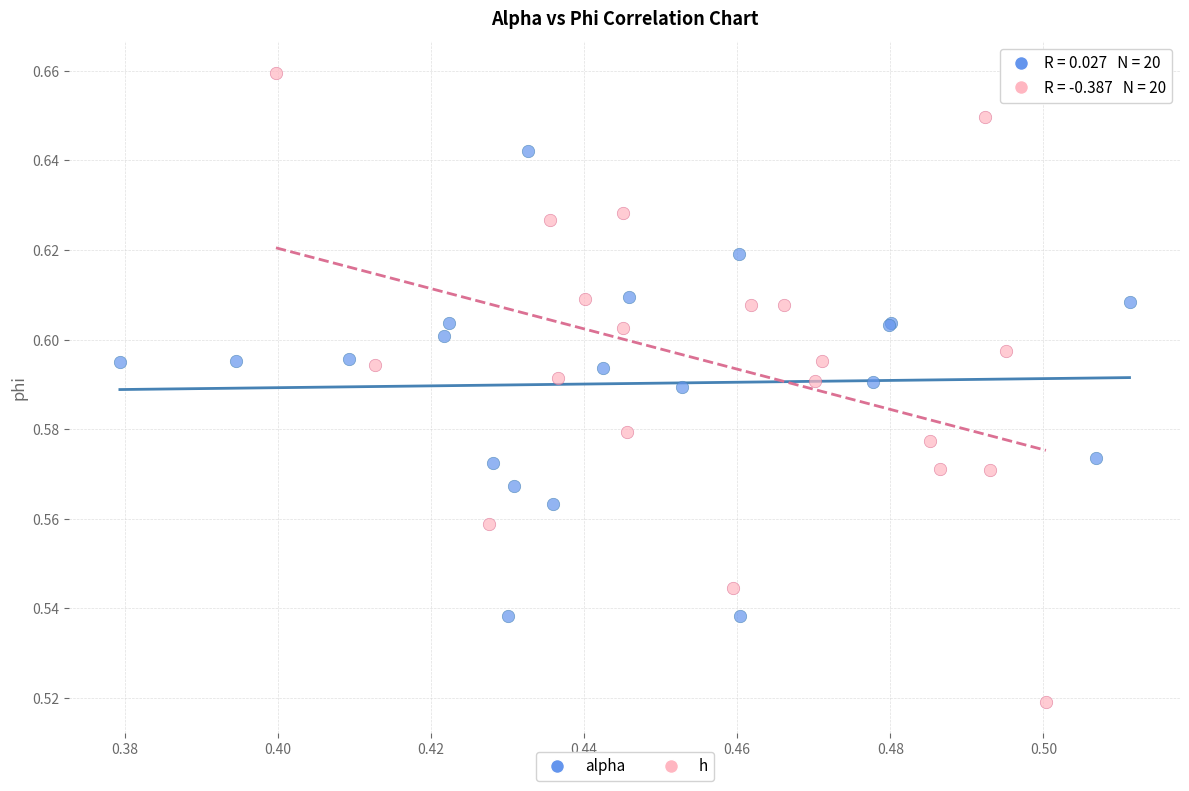

Which series has the largest Y range (max minus min)?

h